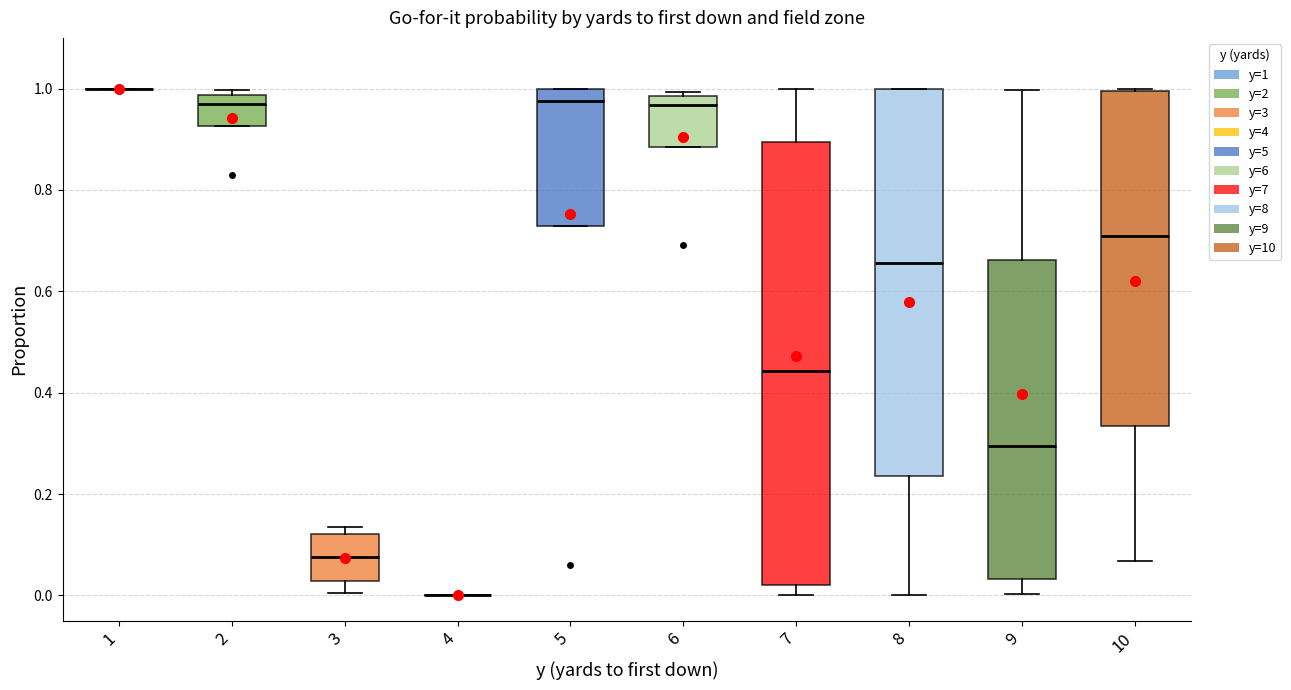

Reading left to right, transcribe this box plot: for each box, give where its median line is, the range the box spans, and where its two whiskers end, as read against the y-axis. The values are not printed on the chart, so give them approximately, as read against the axis.

1: box collapsed to a line at 1.00, whiskers 1.00 to 1.00
2: median 0.98 (just below the box's upper edge), box 0.92 to 0.98, whiskers 0.92 to 1.00
3: median 0.08, box 0.02 to 0.12, whiskers 0.00 to 0.14
4: box collapsed to a line at 0.00, whiskers 0.00 to 0.00
5: median 0.98, box 0.72 to 1.00, whiskers 0.72 to 1.00
6: median 0.96, box 0.88 to 0.98, whiskers 0.88 to 1.00
7: median 0.44, box 0.02 to 0.90, whiskers 0.00 to 1.00
8: median 0.66, box 0.24 to 1.00, whiskers 0.00 to 1.00
9: median 0.30, box 0.04 to 0.66, whiskers 0.00 to 1.00
10: median 0.70, box 0.34 to 1.00, whiskers 0.06 to 1.00